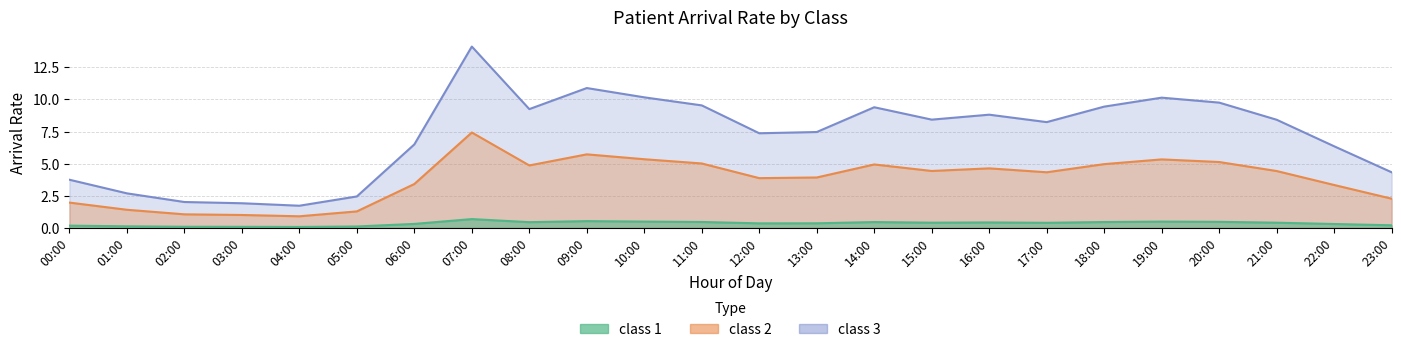

Does the chart display data point markers on the line(s)?

No